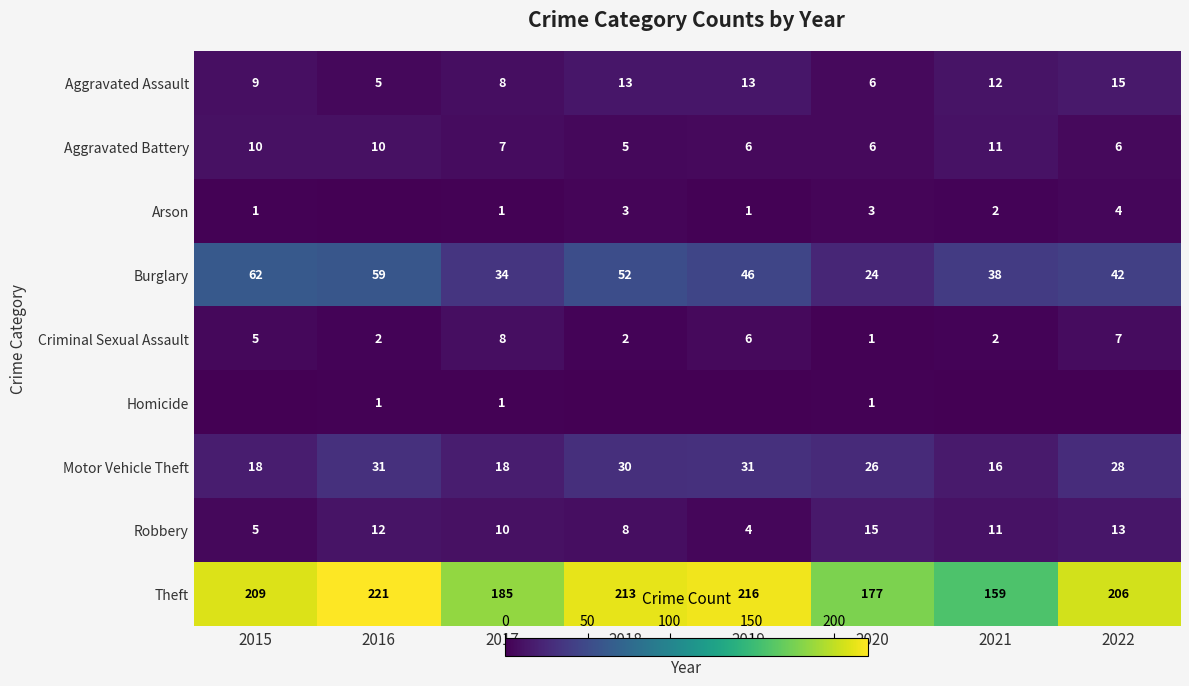

The Burglary series shows 38 at 2021. True or false?

True